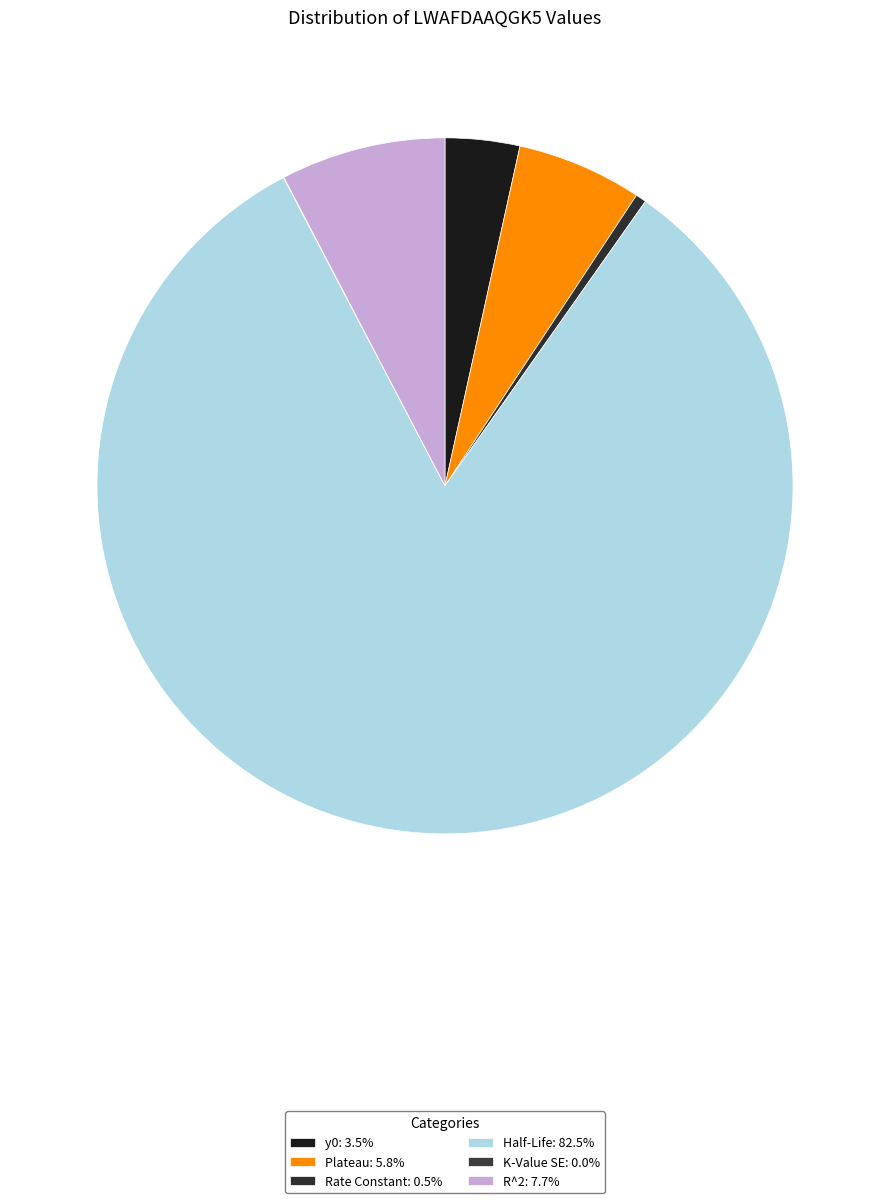

True or false: R^2 accounts for 8% of the total.

True